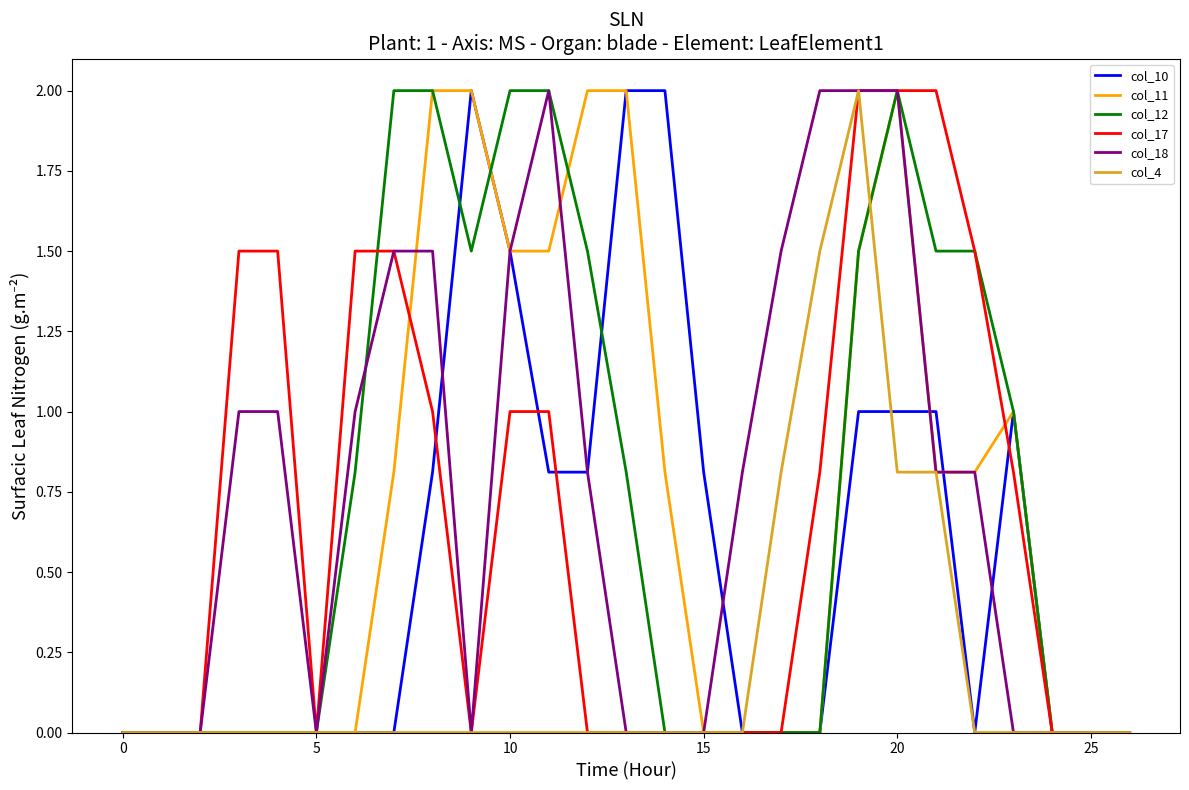

What is the maximum value for col_18?

2.0